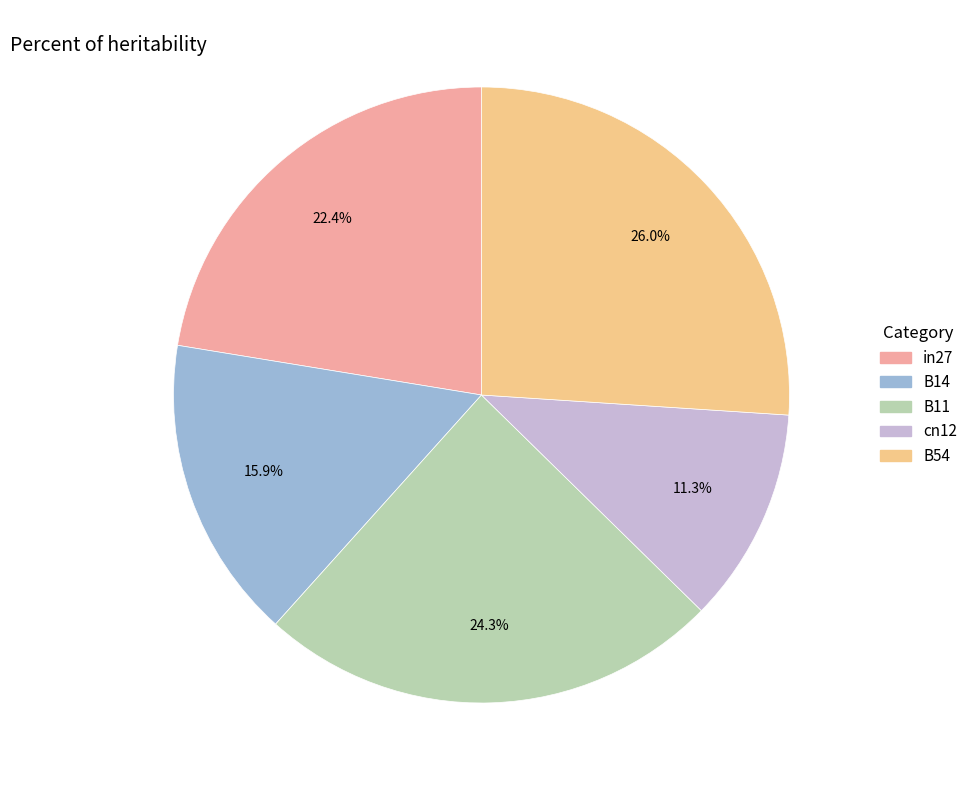

To the nearest percent, what is the combined percentage of B54 and cn12?

37%